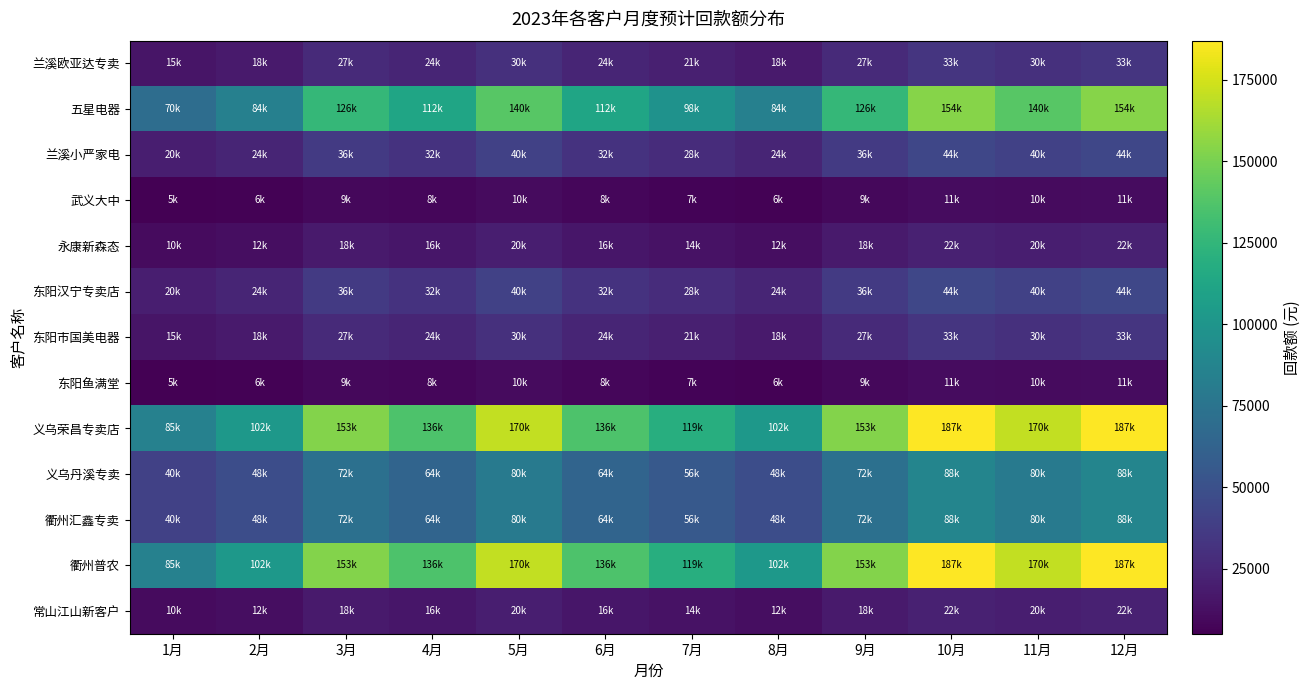

Rank the series at 3月 from highest to lowest value.

义乌荣昌专卖店, 衢州普农, 五星电器, 义乌丹溪专卖, 衢州汇鑫专卖, 兰溪小严家电, 东阳汉宁专卖店, 兰溪欧亚达专卖, 东阳市国美电器, 永康新森态, 常山江山新客户, 武义大中, 东阳鱼满堂